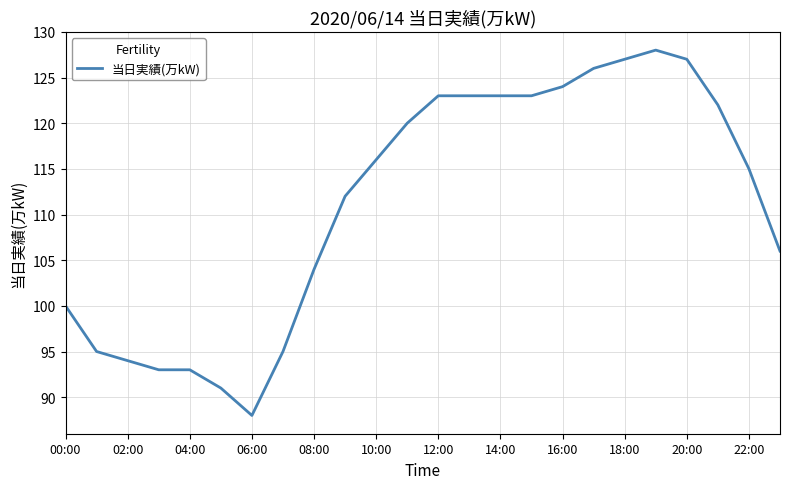

What is the greatest value displayed?

128